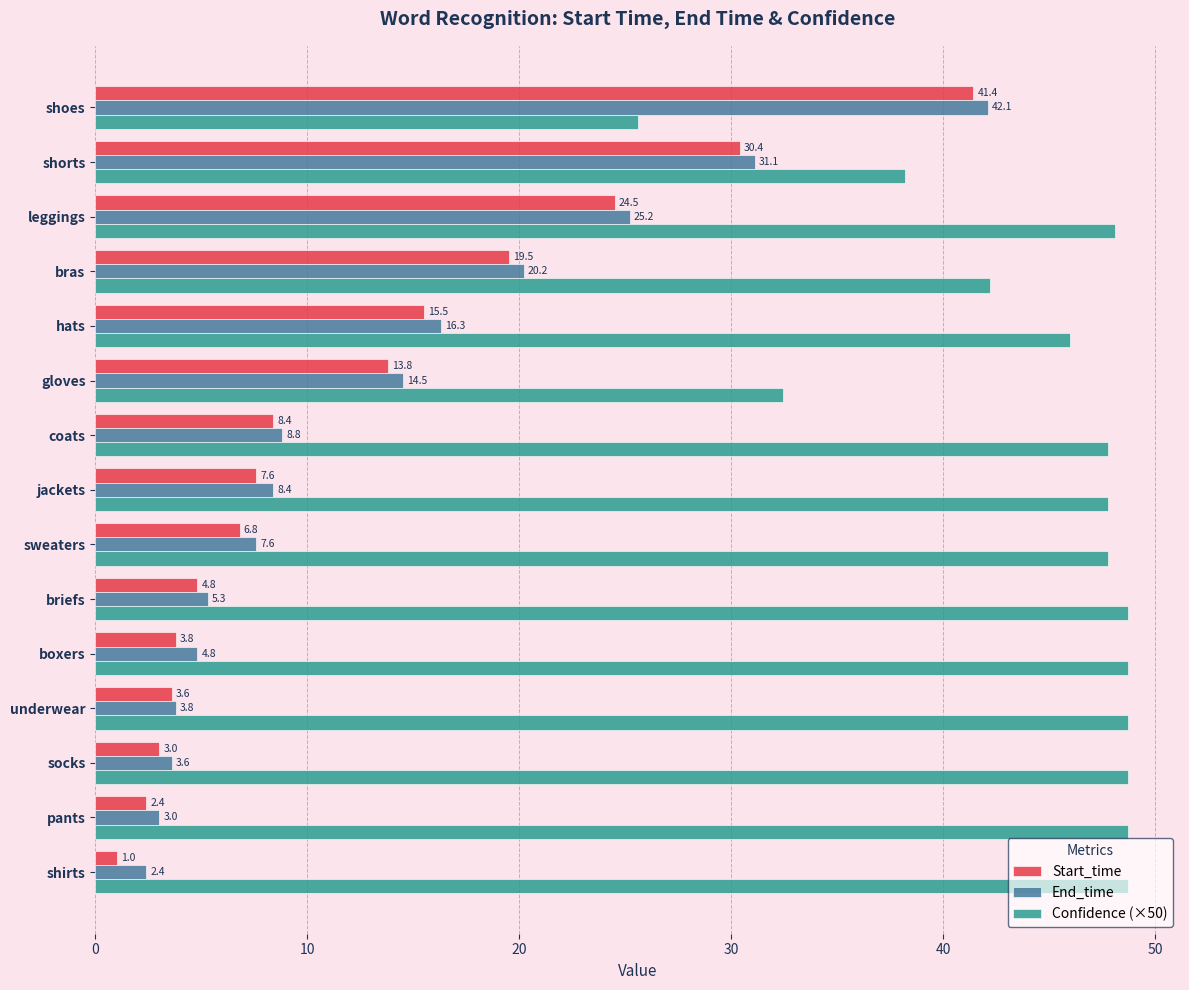

Which series has the largest range (max minus min)?

Start_time